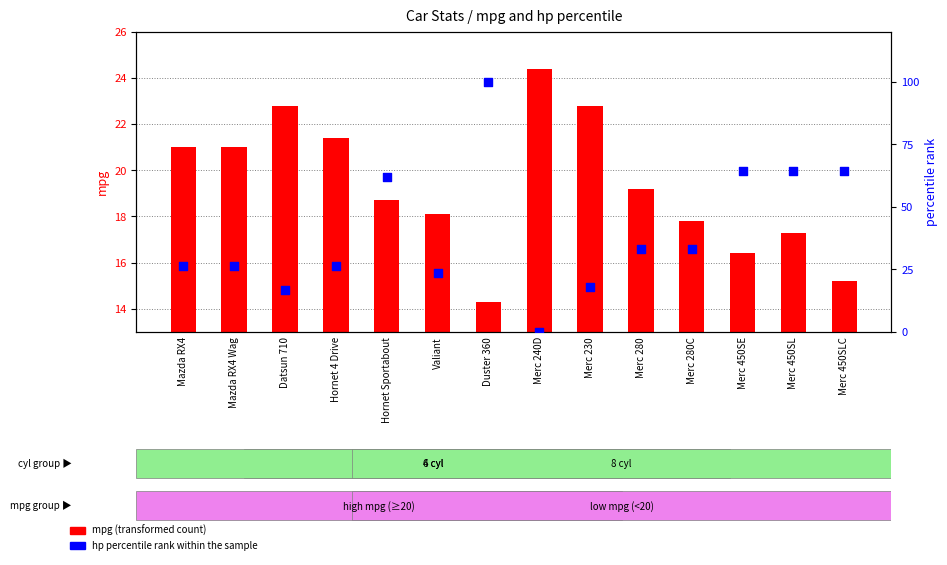

Is the value of hp percentile rank within sample at Valiant greater than the value of mpg (transformed count) at Duster 360?

Yes